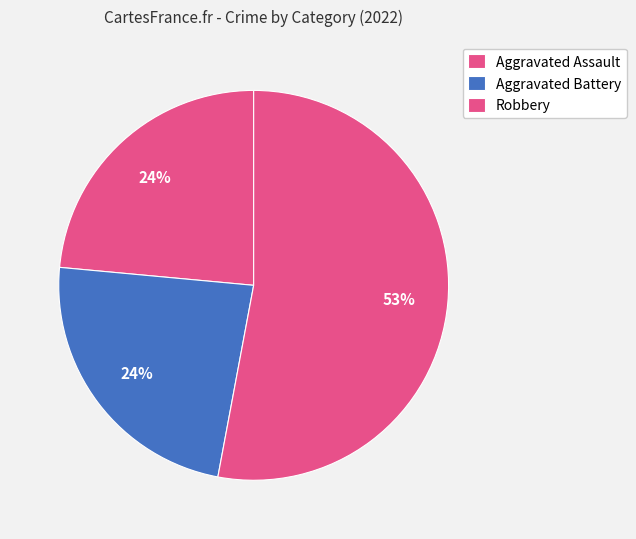

What percentage is the Robbery slice, to the nearest percent?

53%